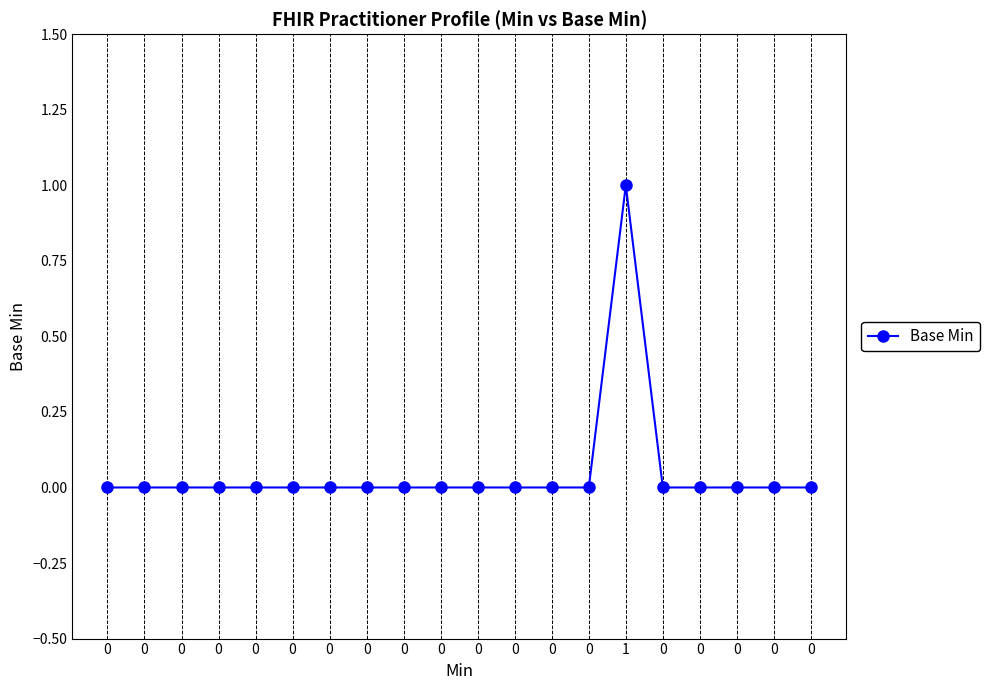

At which category does the data reach its first local peak?

1